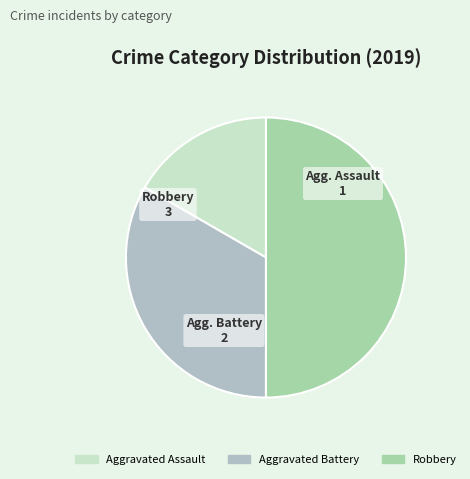

Which slice is the smallest?

Aggravated Assault